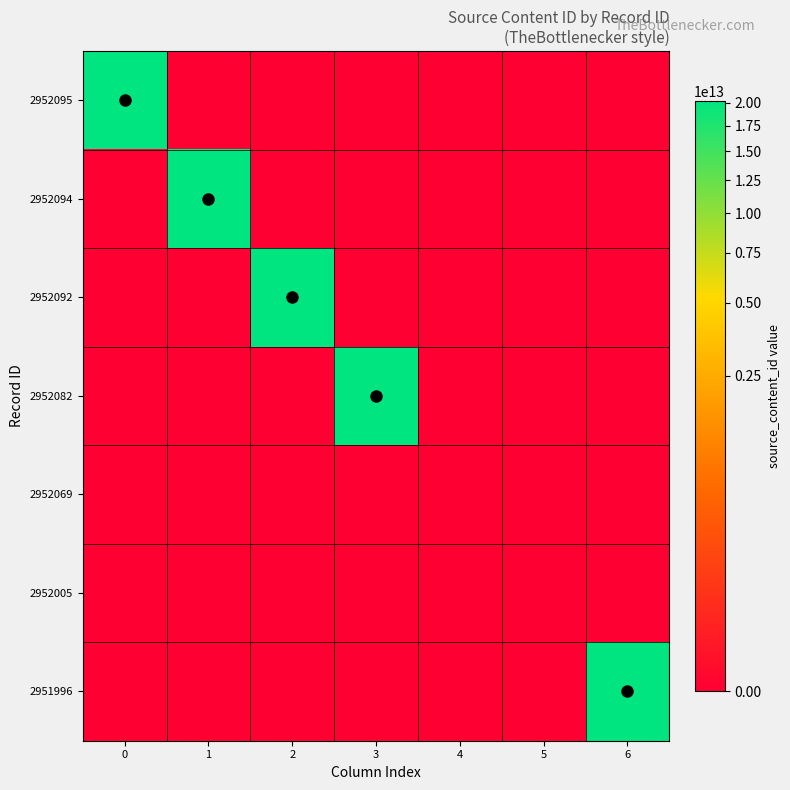

Between 6 and 3, which is larger?

6